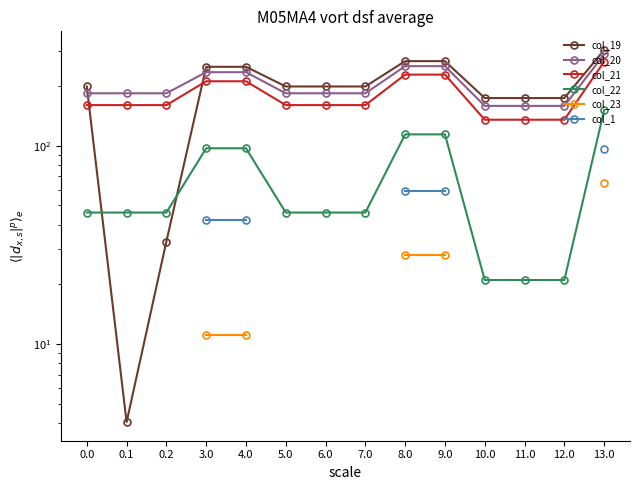

What is the greatest value displayed?

303.8